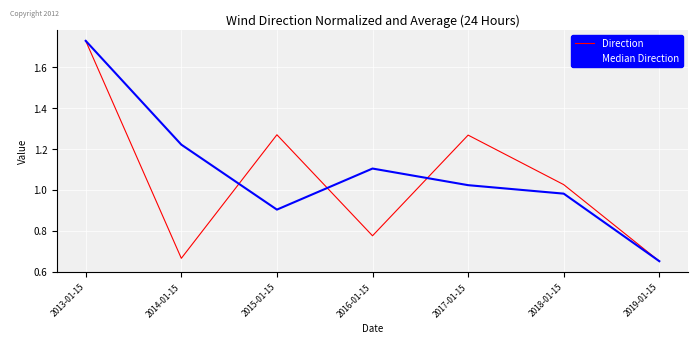

At which category is the sum across all series the highest?

2013-01-15